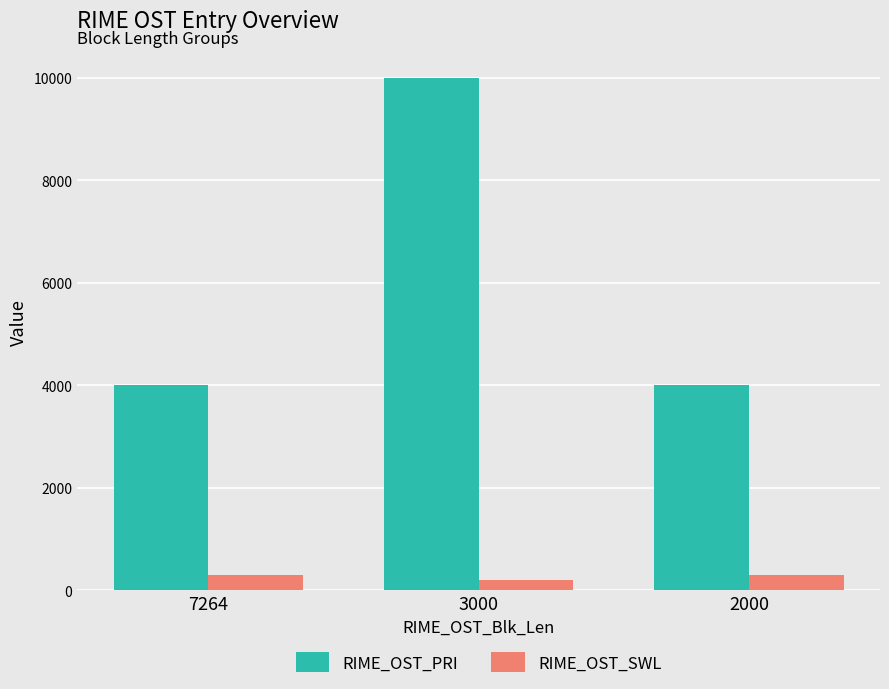

Reading right to left, extract all data points from this chart.

RIME_OST_PRI: 2000=4000	3000=10000	7264=4000
RIME_OST_SWL: 2000=300	3000=200	7264=300